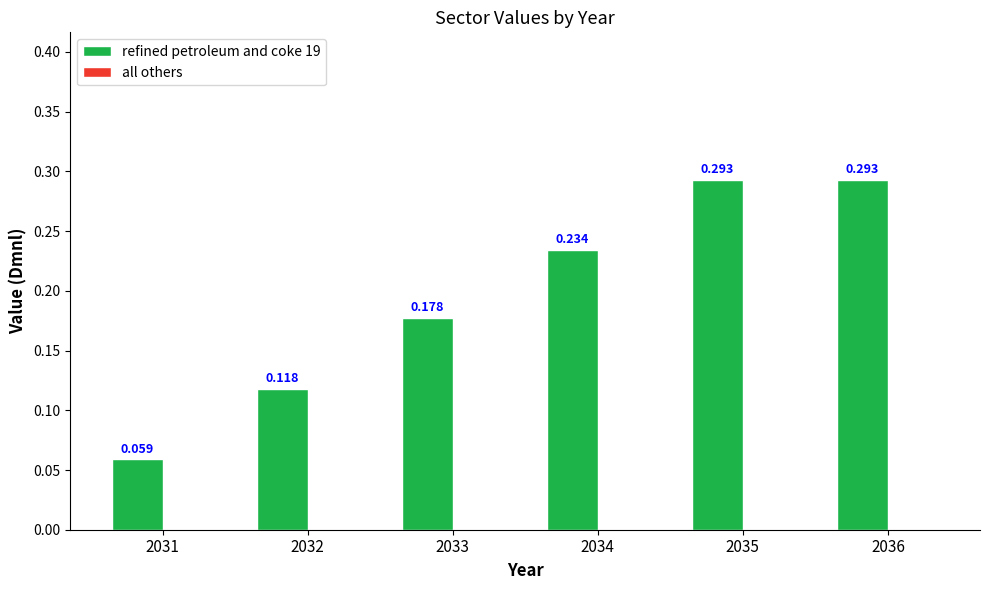

Which label corresponds to the largest value in the chart?

2035